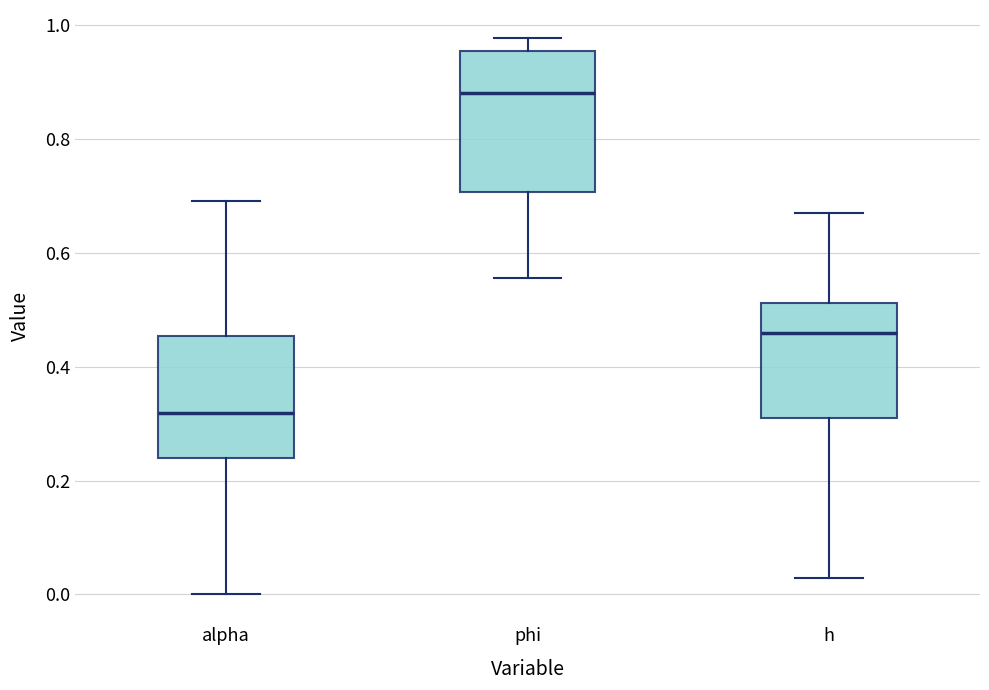

Reading left to right, read every box against the y-axis: the position of its median line, the range the box covers, and the ends of its whiskers. The values are not printed on the chart, so give them approximately, as read against the axis.

alpha: median 0.32, box 0.24 to 0.46, whiskers 0.00 to 0.70
phi: median 0.88, box 0.70 to 0.96, whiskers 0.56 to 0.98
h: median 0.46, box 0.30 to 0.52, whiskers 0.02 to 0.68